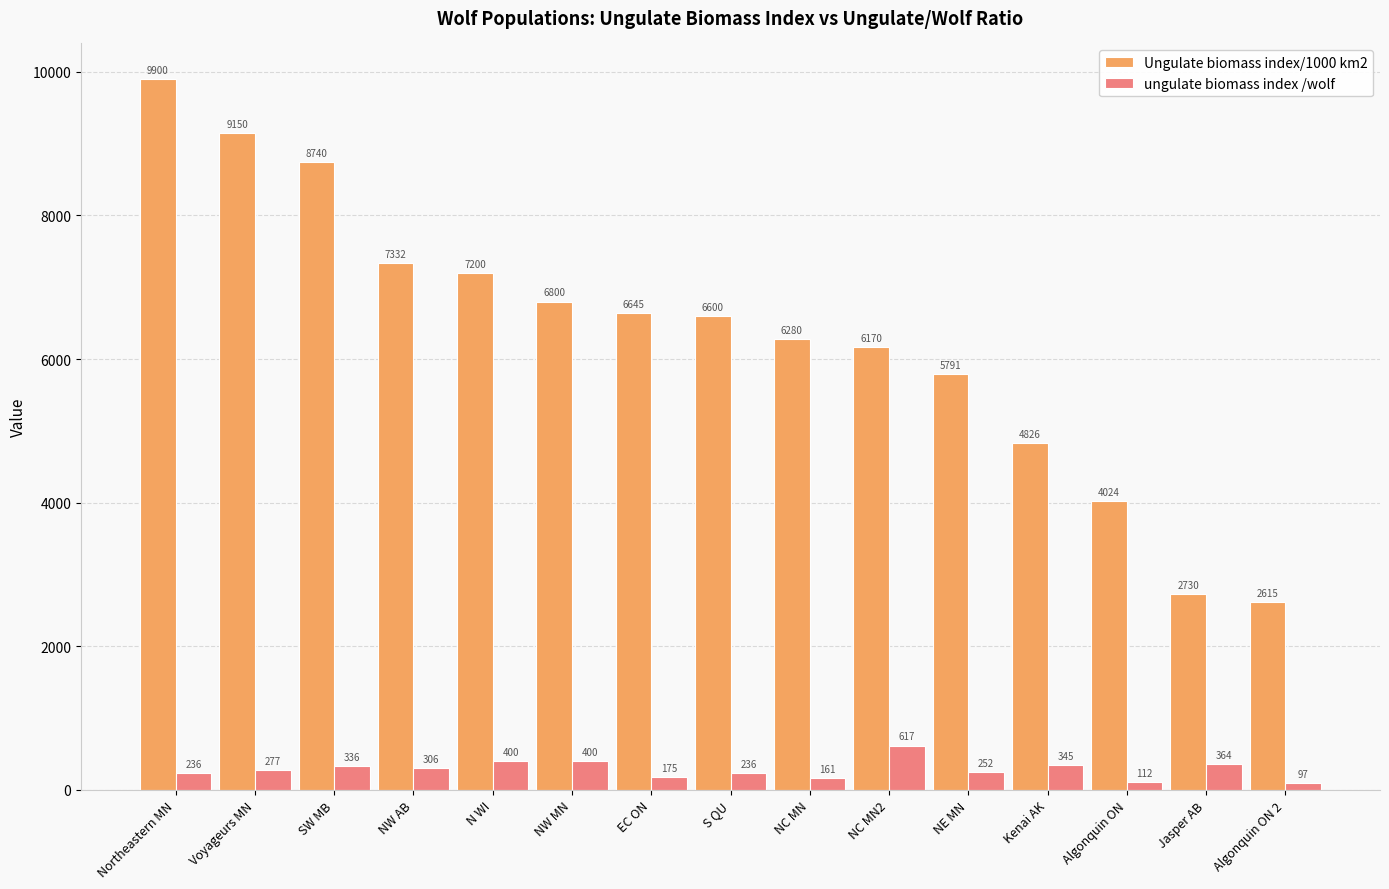

What is the greatest value displayed?

9900